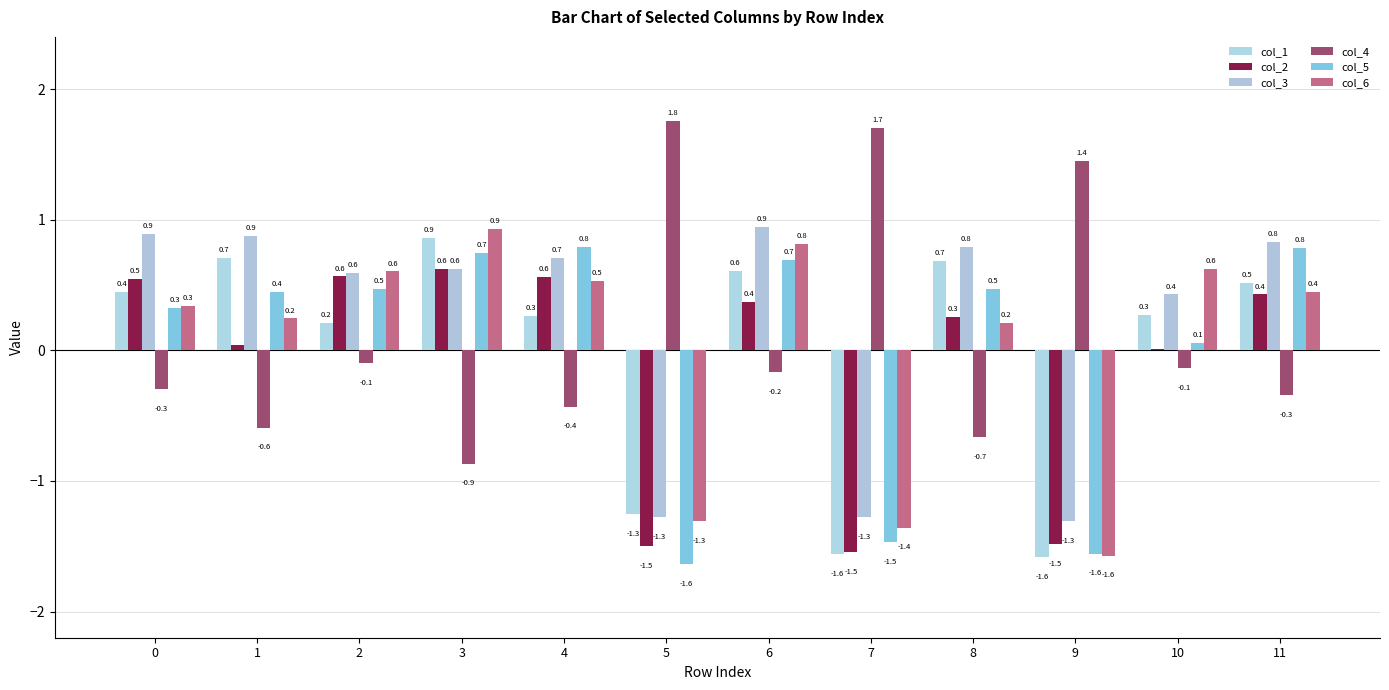

What is the sum of all col_4 values?

1.3